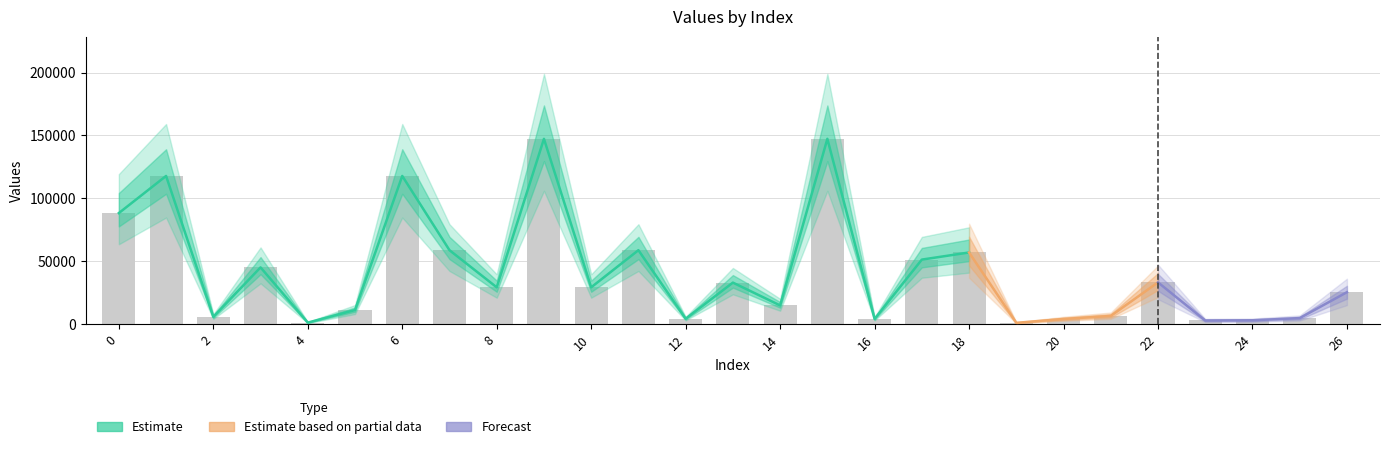

The value at 13 is 52991.2. True or false?

False